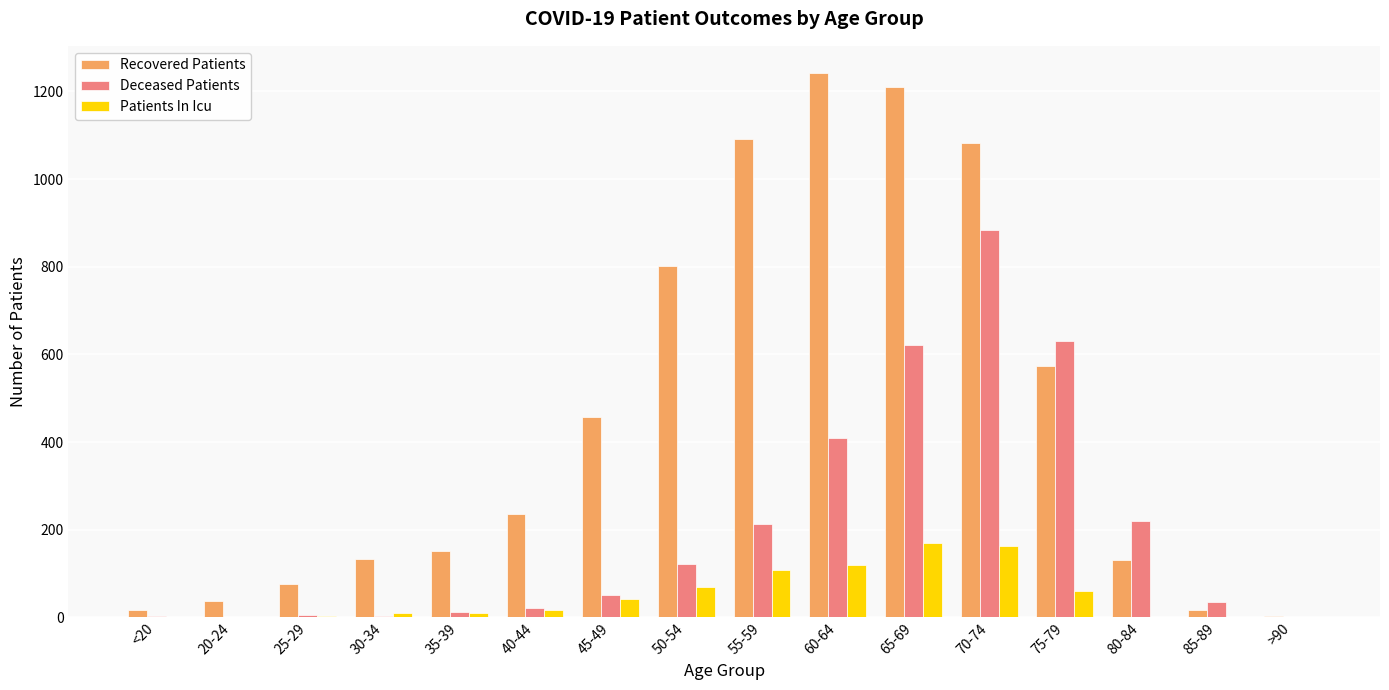

At which label does Recovered Patients reach its peak?

60-64